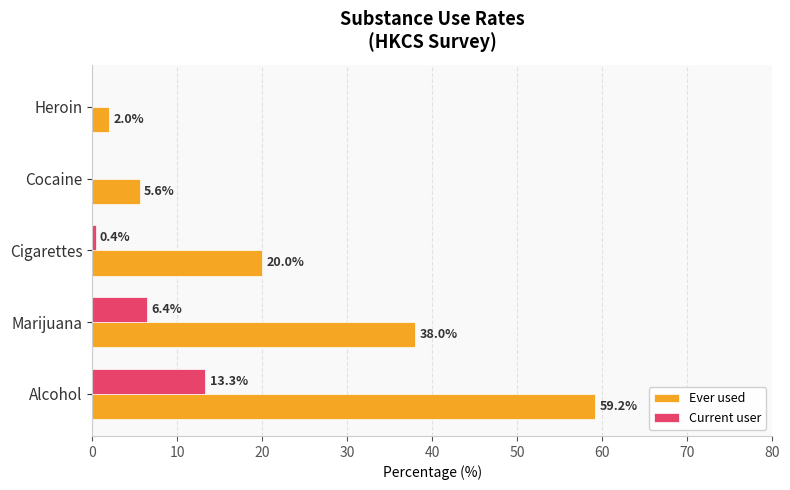

Which series has the largest total across all categories?

Ever used